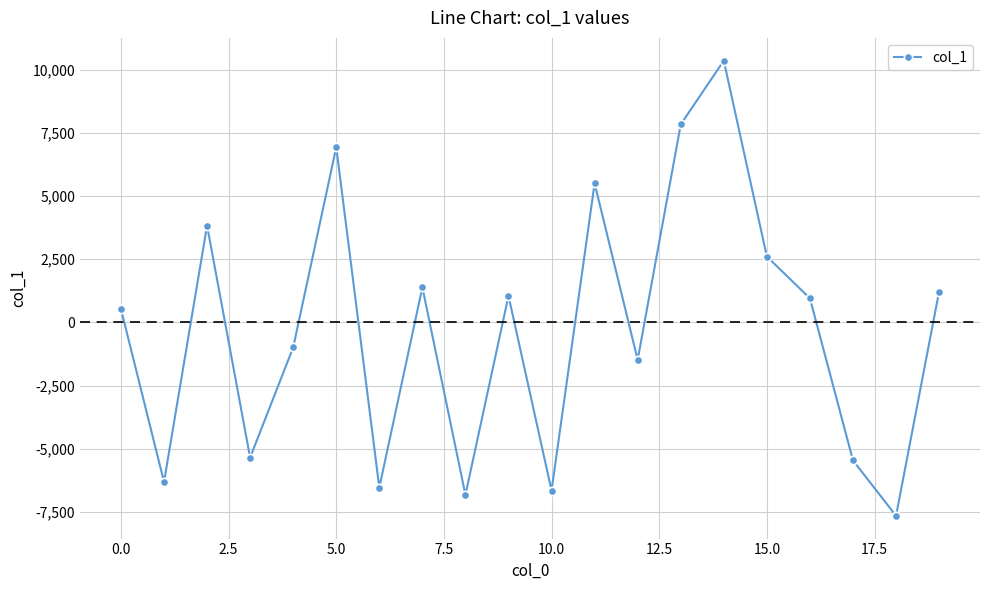

How many interior local valleys (lower than both neighbors) does the data have?

7